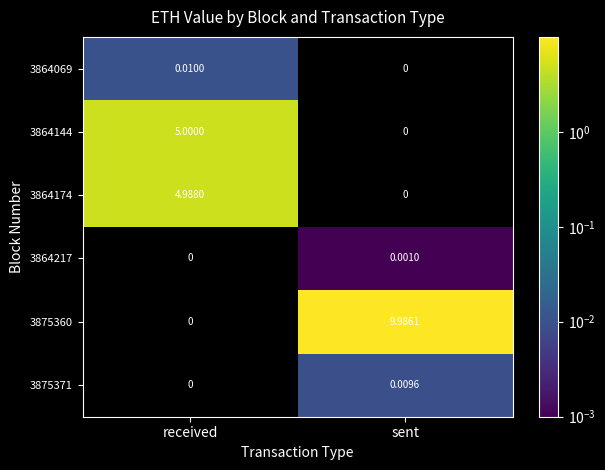

At how many categories does at least one series exceed 7?

1